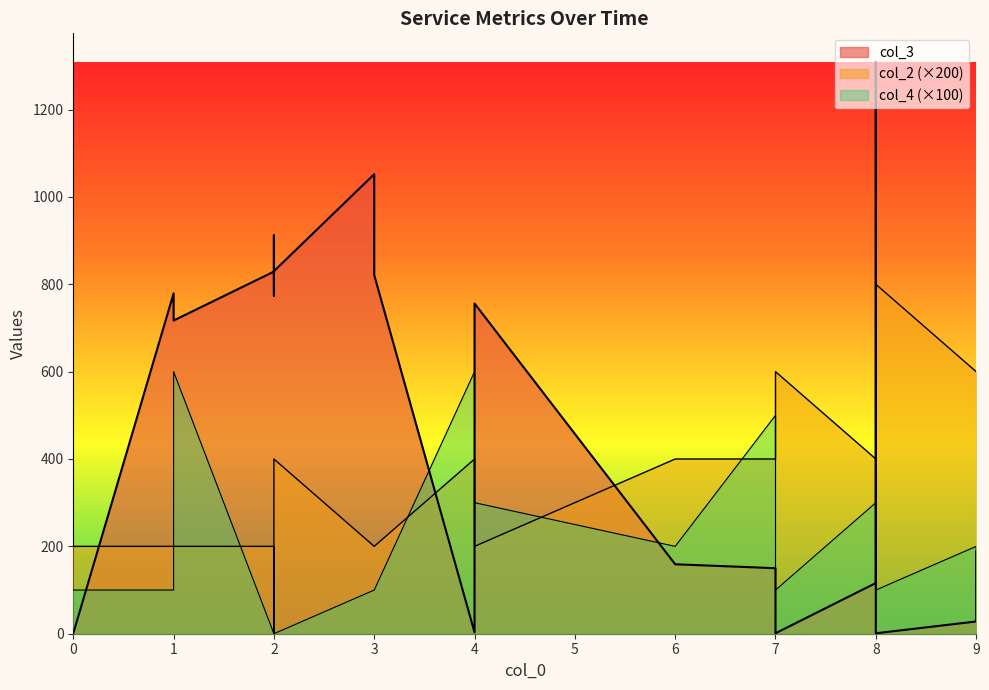

What is the difference between the col_2 values at 4 and 8?

200